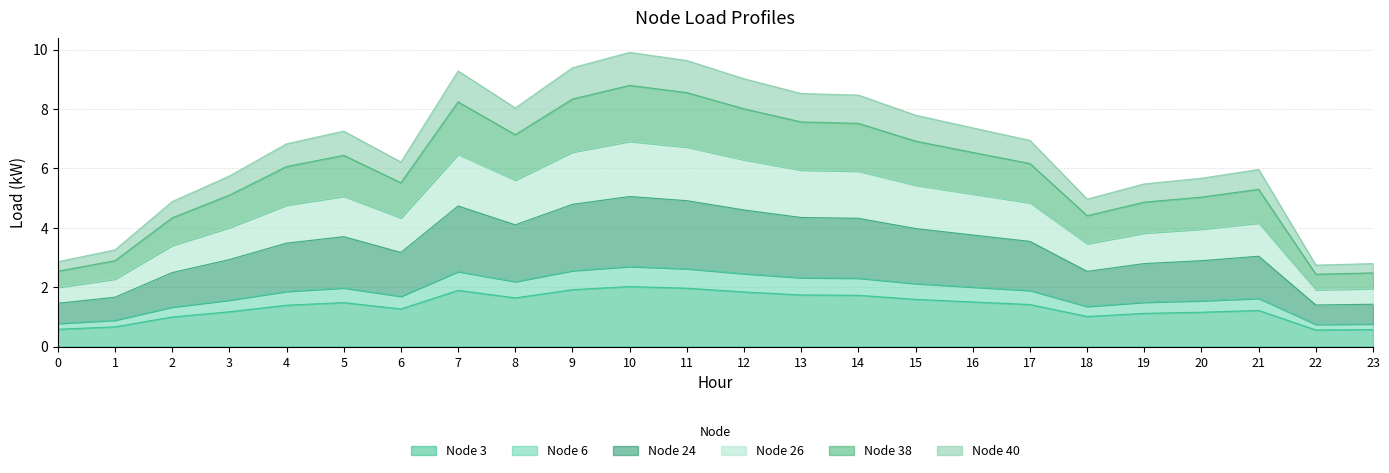

Where is the first local maximum for Node 3?

5